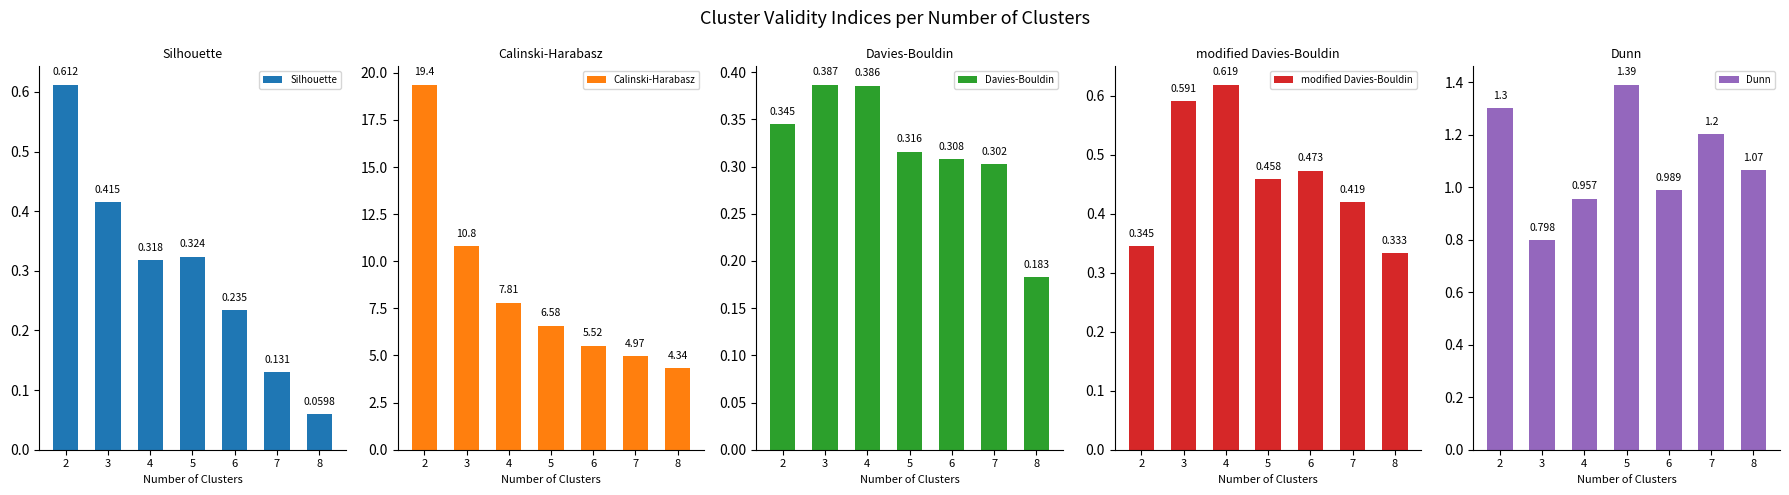

Which series has the largest range (max minus min)?

Calinski-Harabasz